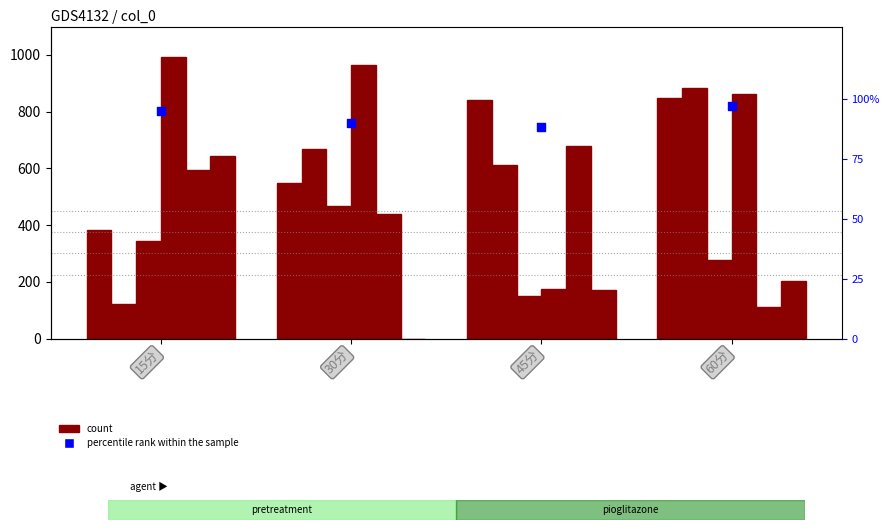

At which category is the sum across all series the highest?

60分